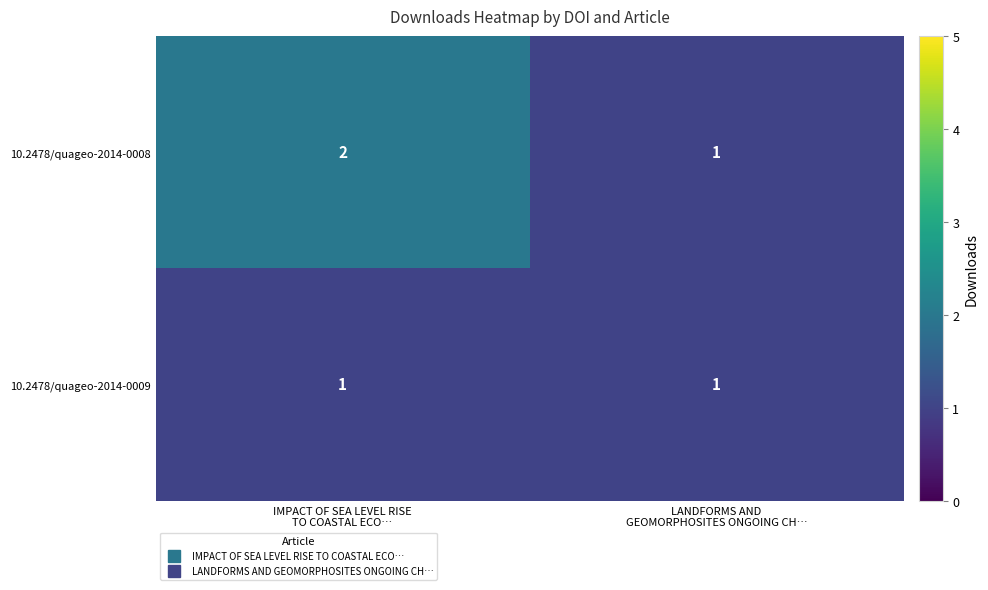

Which series has the largest total across all categories?

10.2478/quageo-2014-0008